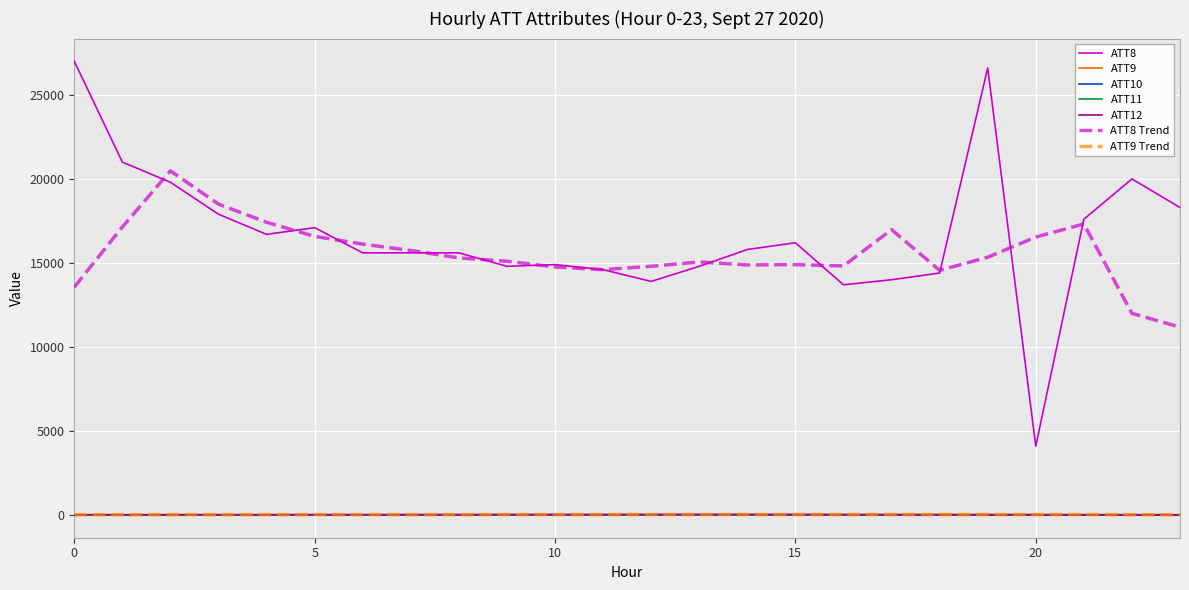

True or false: ATT12 and ATT8 intersect in this chart.

False